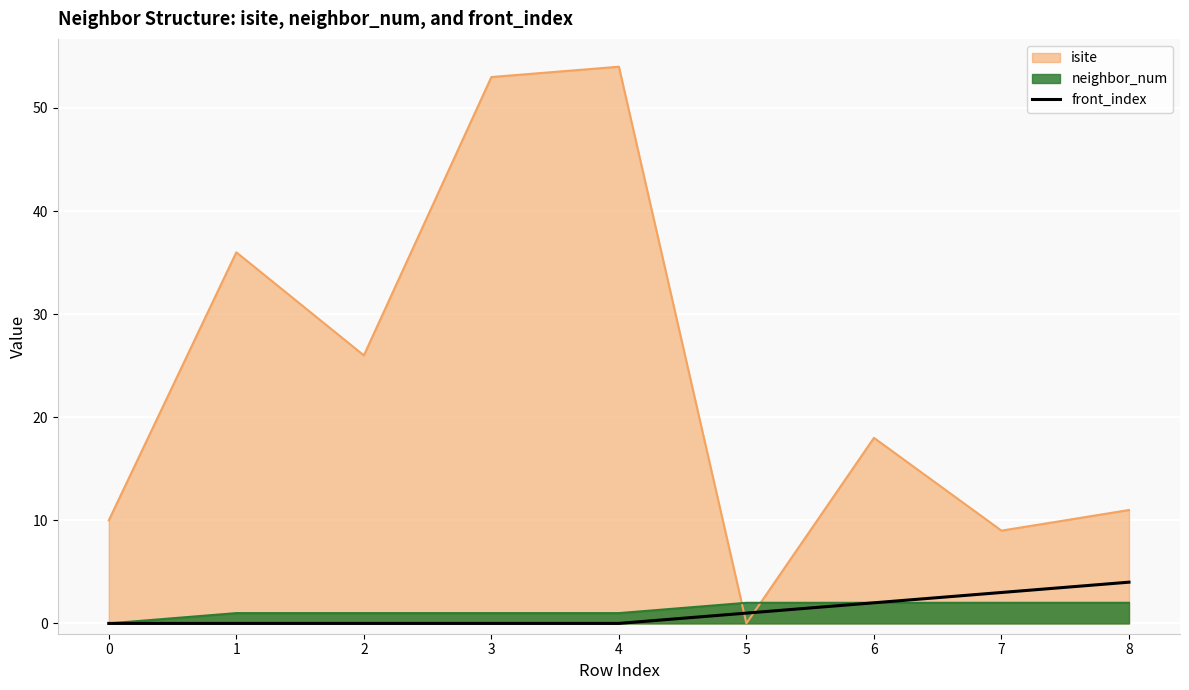

How many lines are shown in the chart?

3